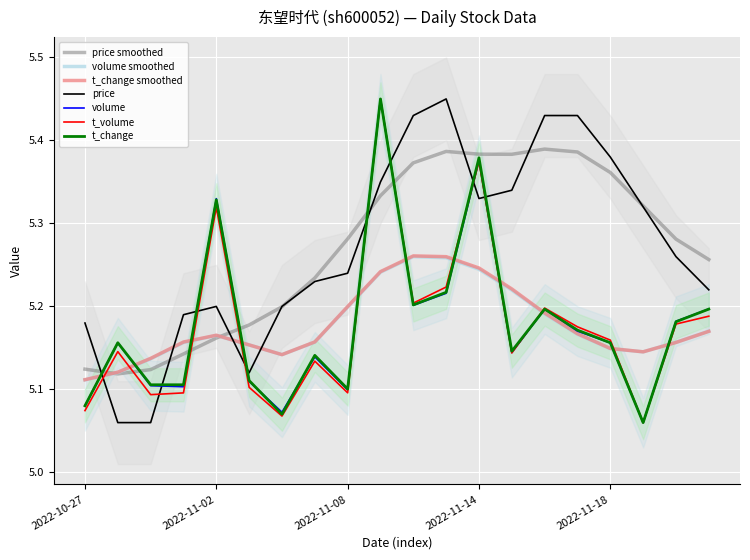

How many times do volume and price cross each other?

8